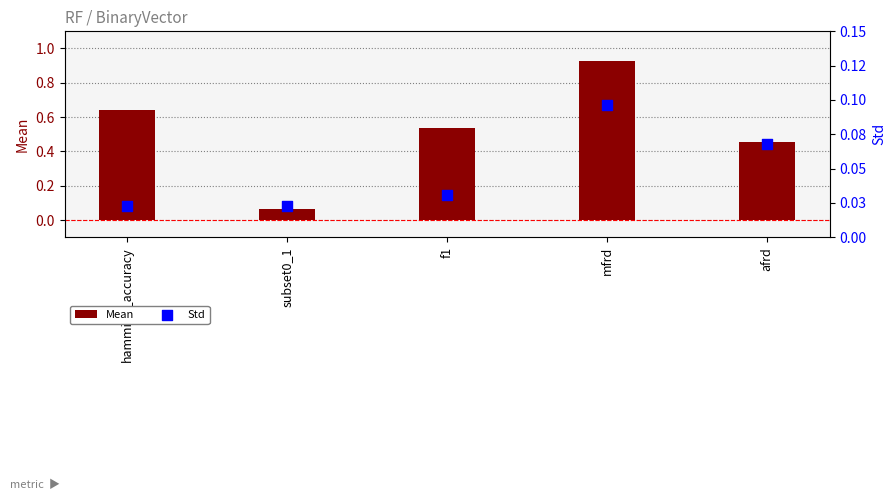

Is the value of Std at subset0_1 greater than the value of Mean at hamming_accuracy?

No